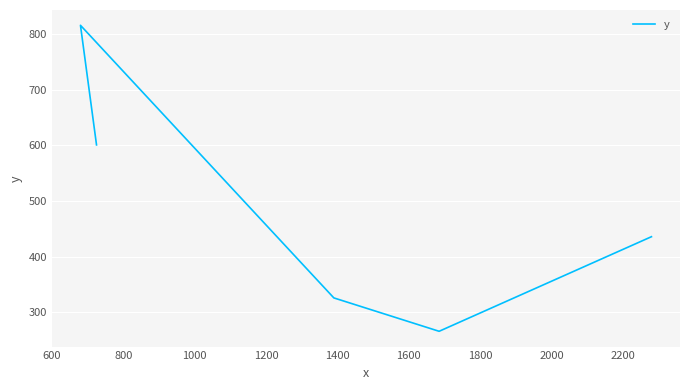

What is the value of the 3rd point from the left?

326